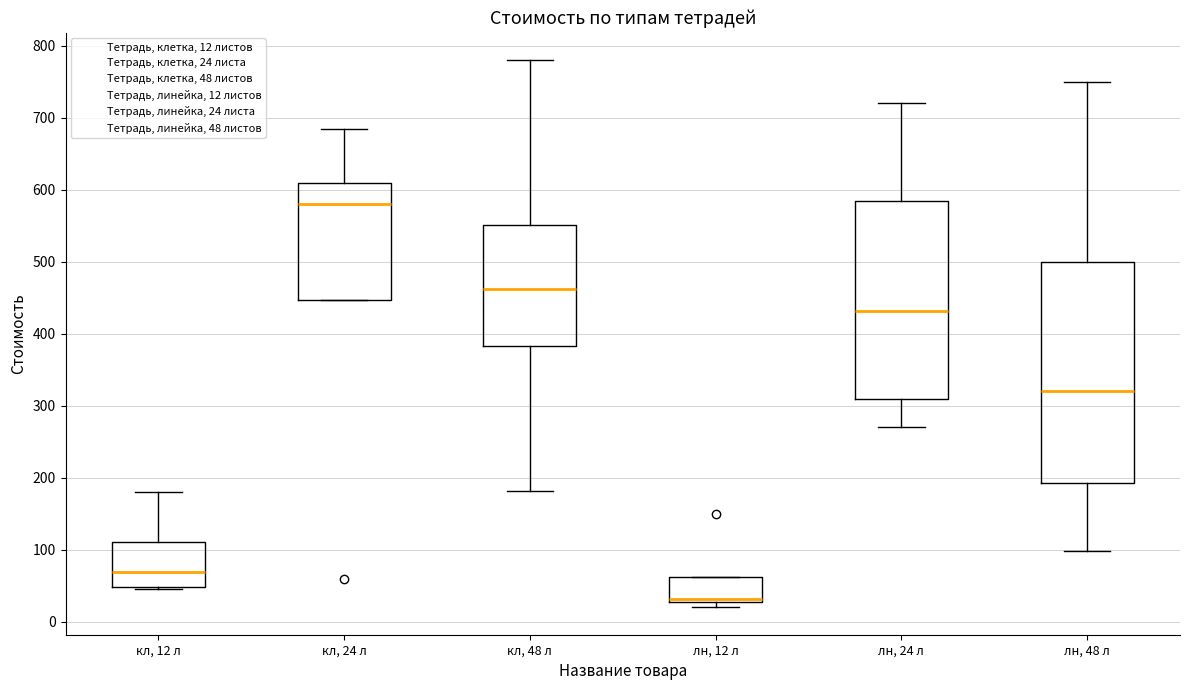

Which box is the tallest, from its lower edge to its upper edge?

лн, 48 л